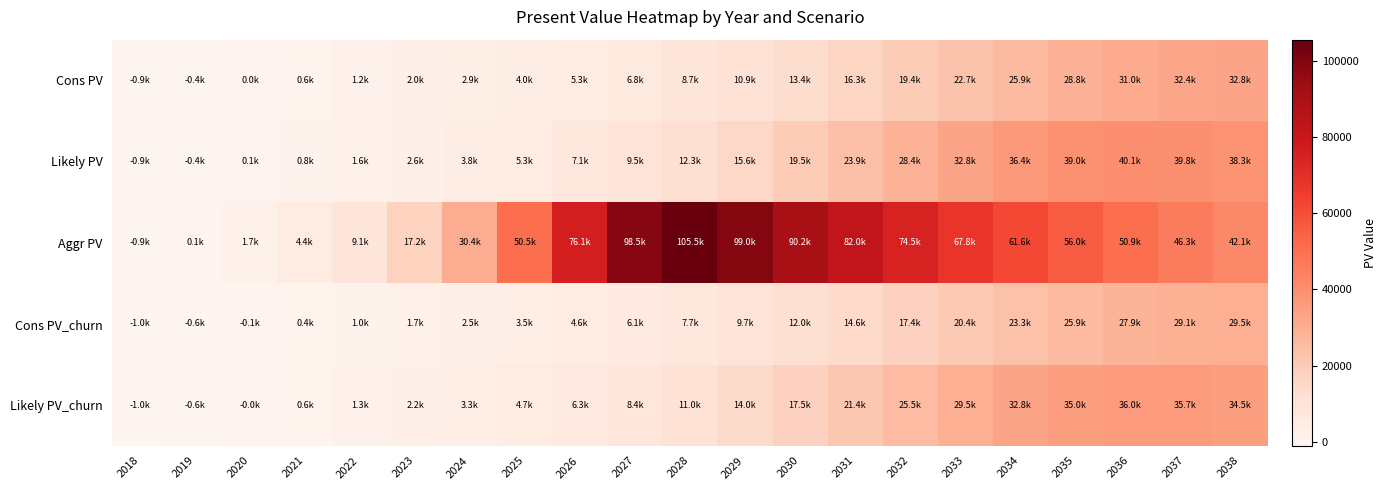

Which series has the largest total across all categories?

Aggr PV